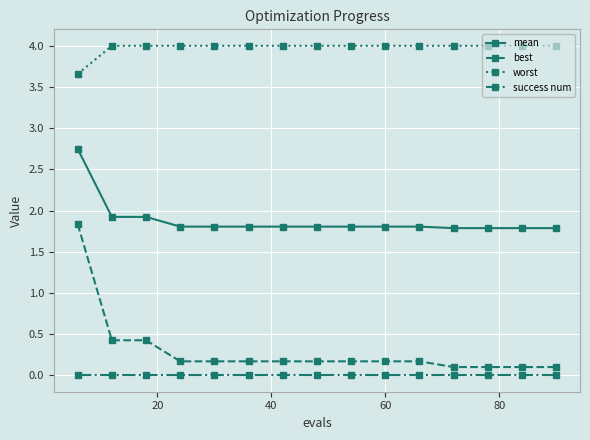

What is the value of the best point at the 12th from the left?

0.1